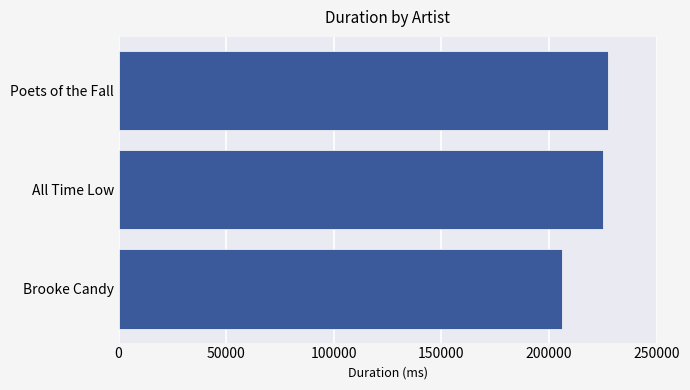

The value at All Time Low is 326140. True or false?

False